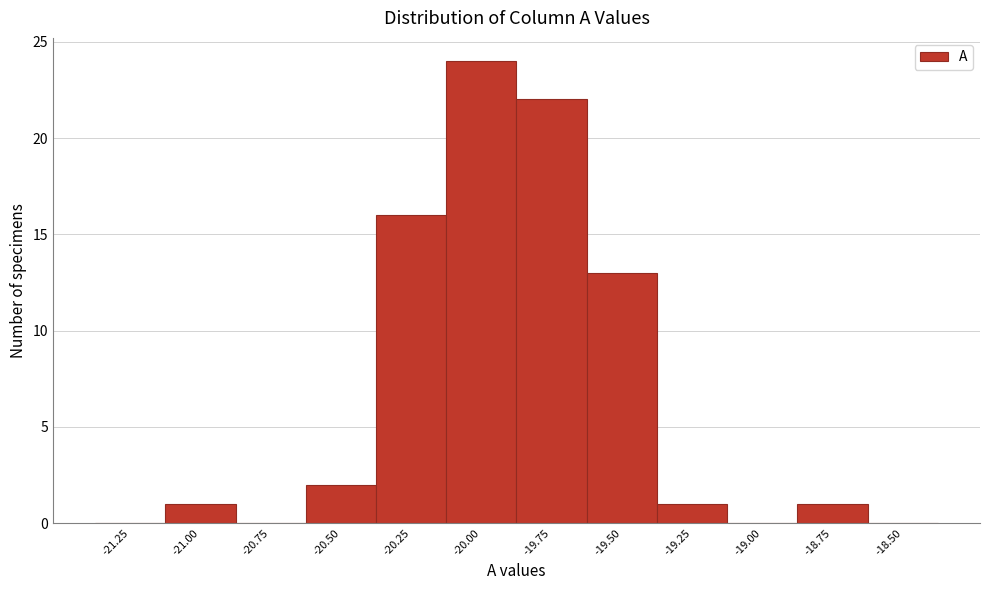

Reading left to right, extract all data points from this chart.

-21.25=0	-21.00=1	-20.75=0	-20.50=2	-20.25=16	-20.00=24	-19.75=22	-19.50=13	-19.25=1	-19.00=0	-18.75=1	-18.50=0